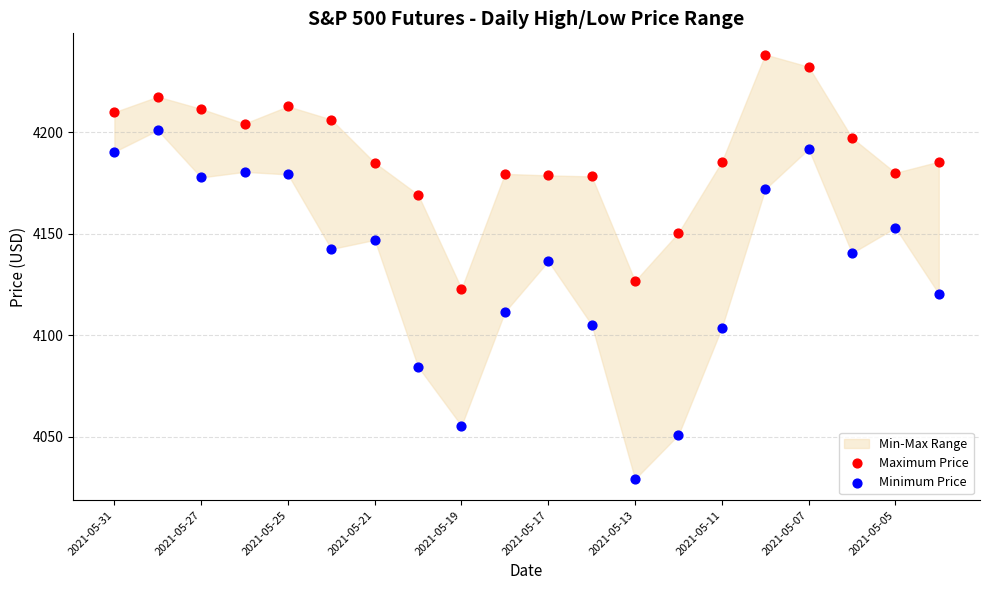

Across all data points, what is the range of Y values (max minus min)?

209.0